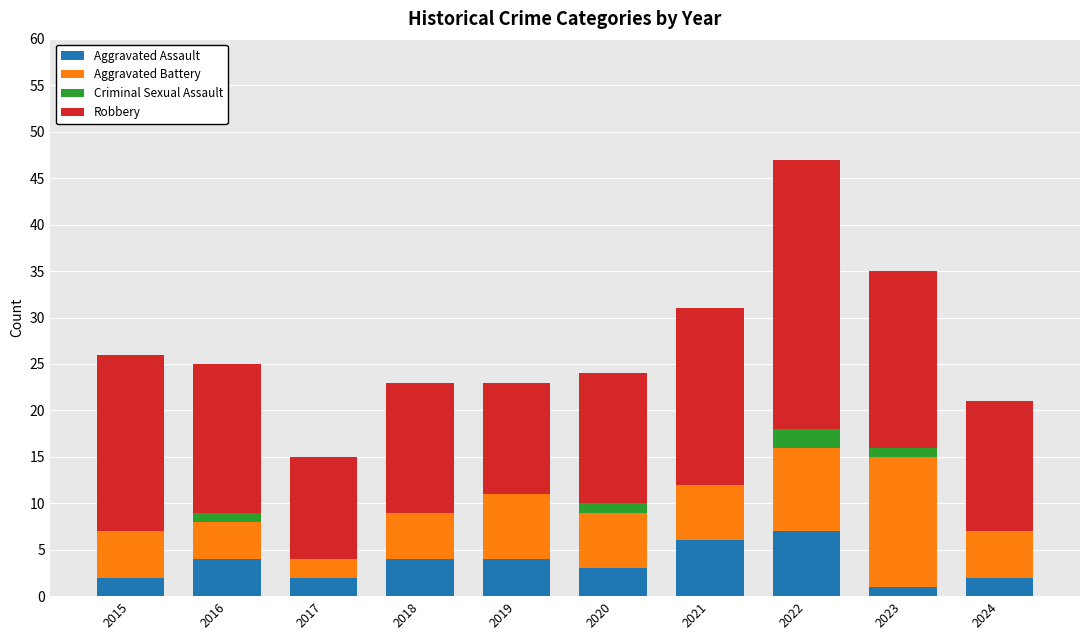

What is the maximum value for Aggravated Assault?

7